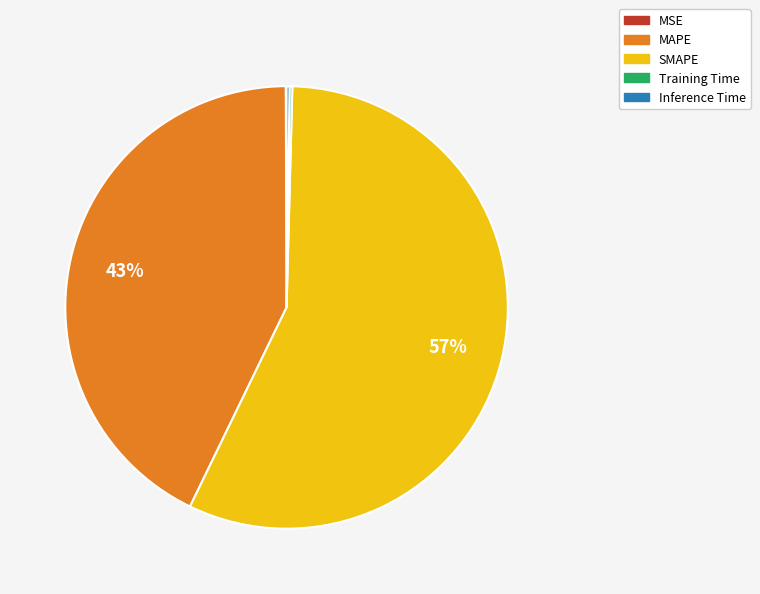

True or false: MAPE accounts for 43% of the total.

True